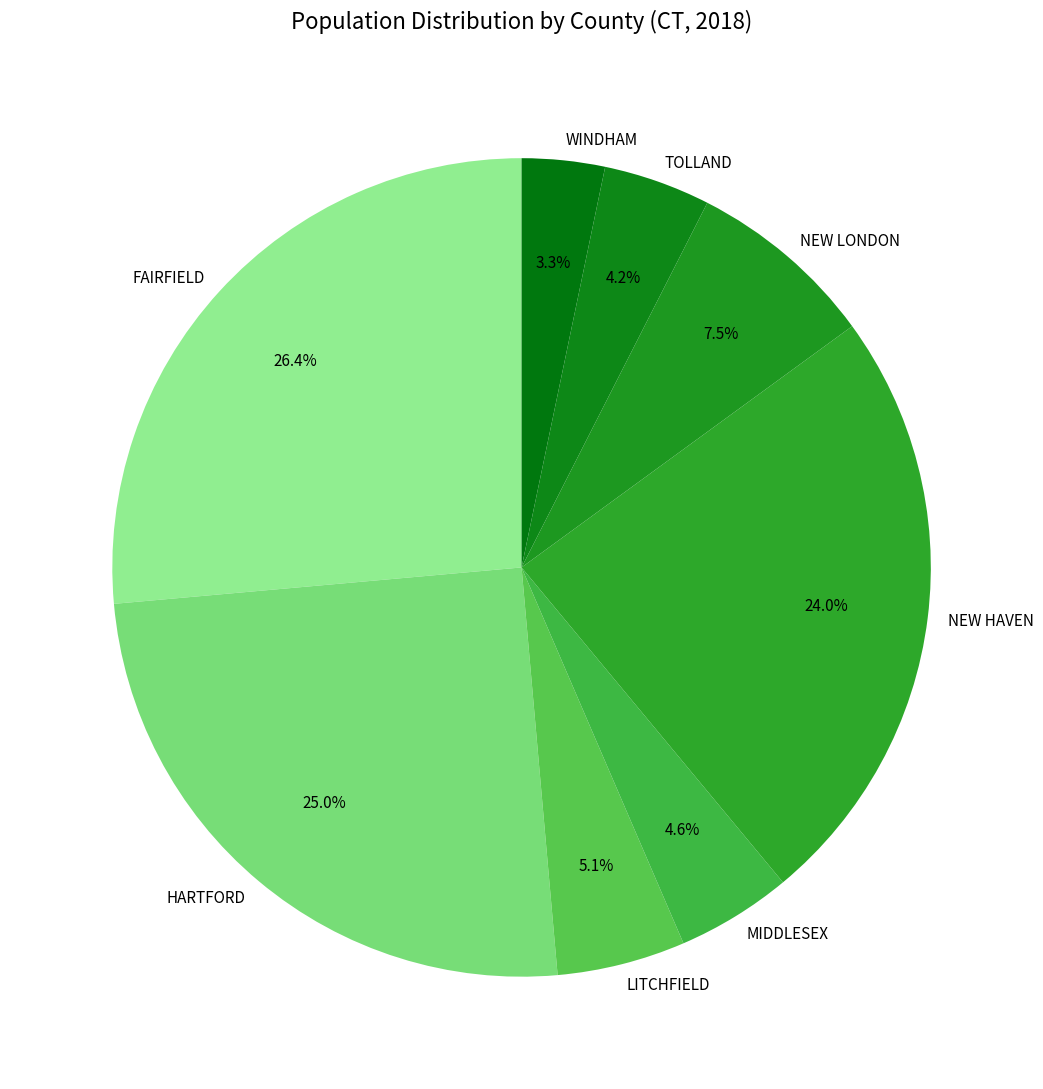

What percentage is NOT represented by NEW HAVEN?

76.0%